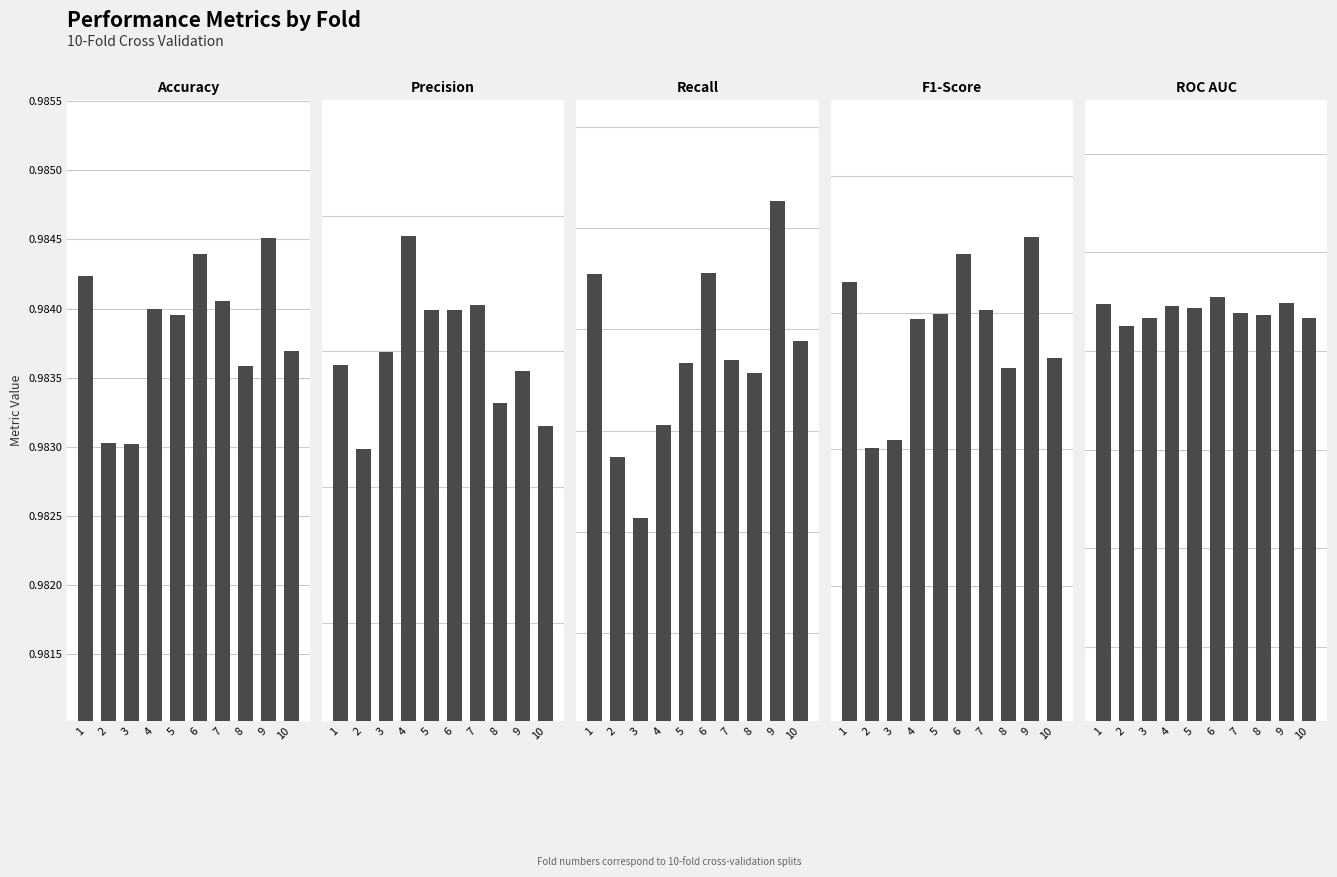

How many groups of bars are there?

10